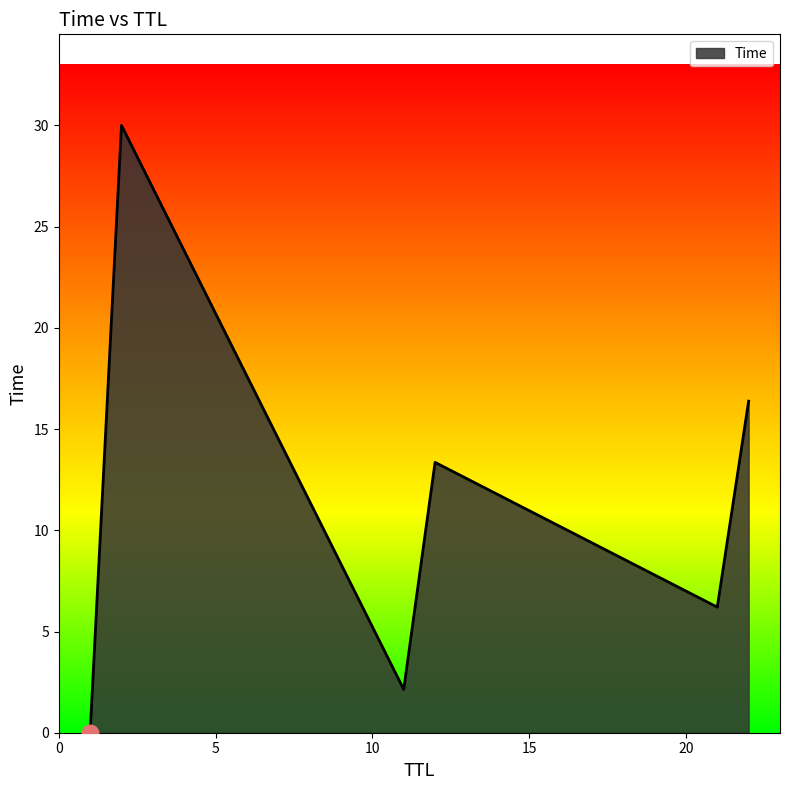

Does the chart have visible grid lines?

No